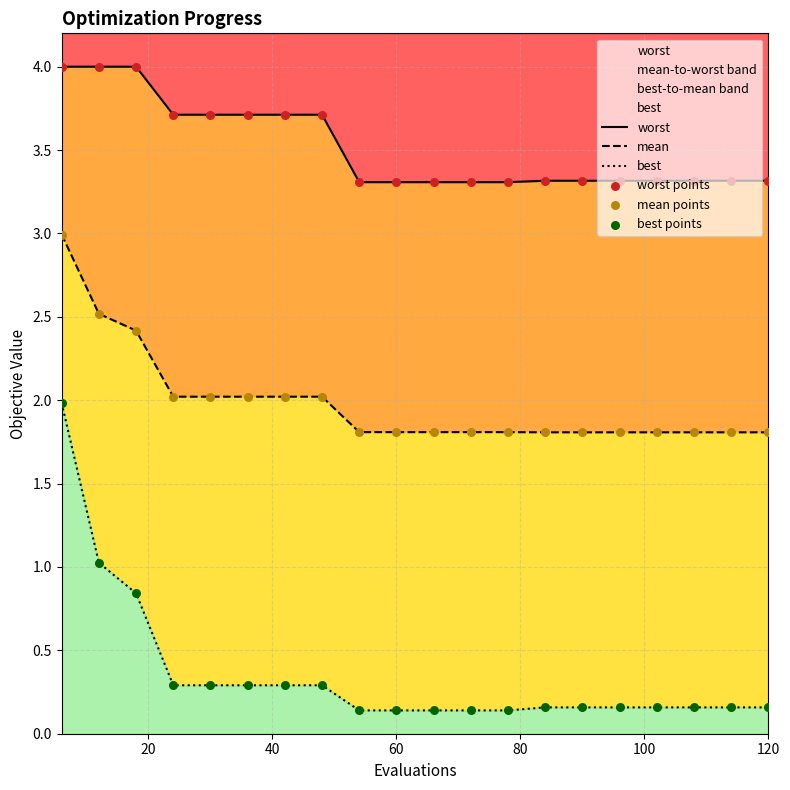

What are all the series names shown in the legend?

worst, mean, best, worst points, mean points, best points